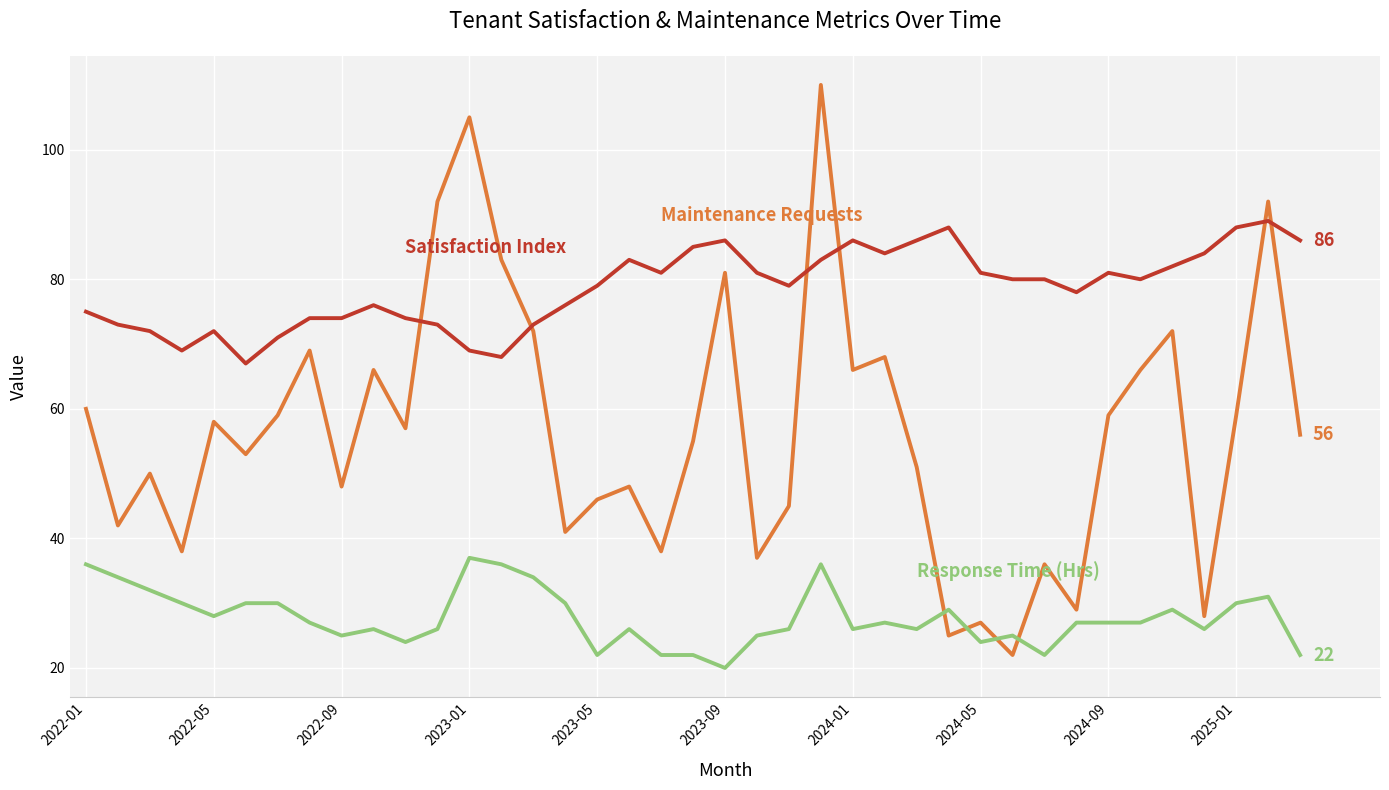

What is the minimum value shown in the chart?

20